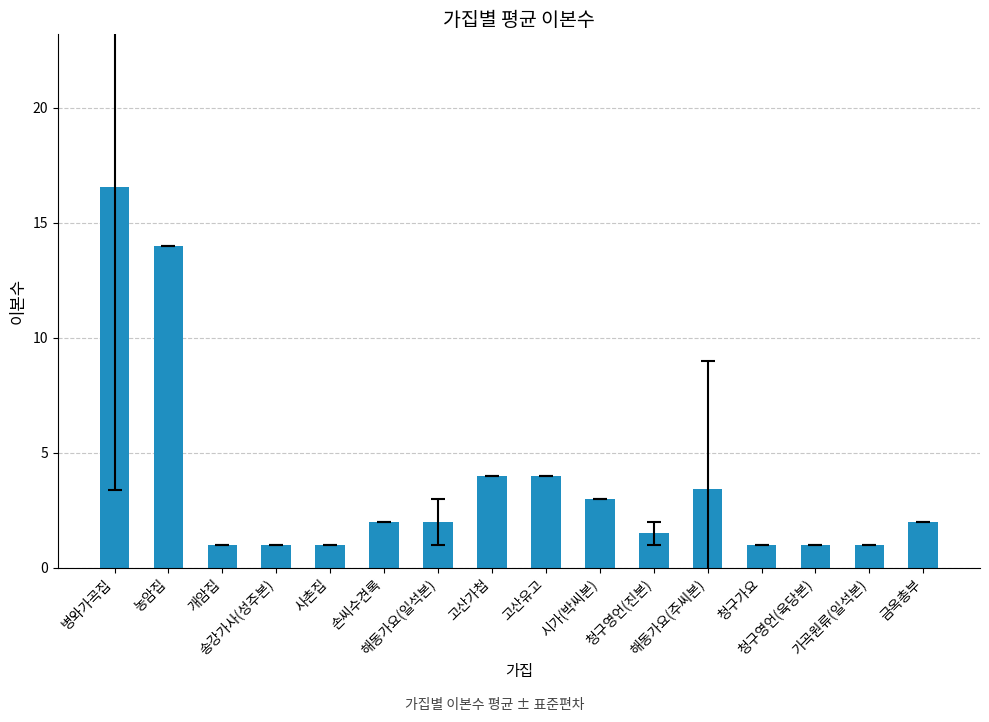

How many distinct data groups are displayed?

1